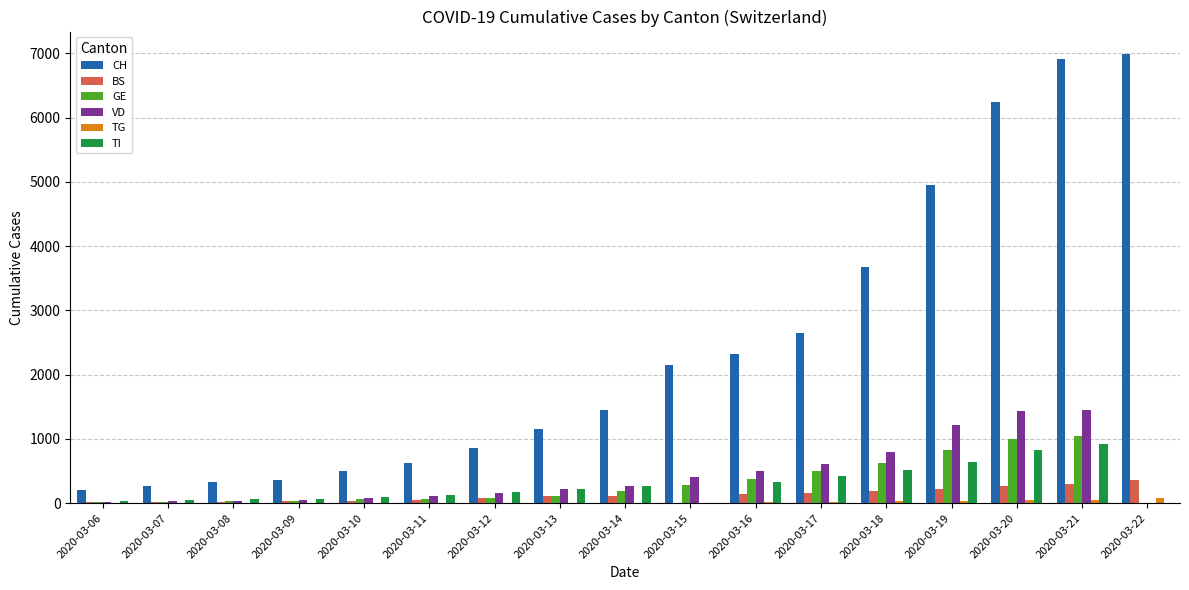

What is the total value across all series at 2020-03-15?

2842